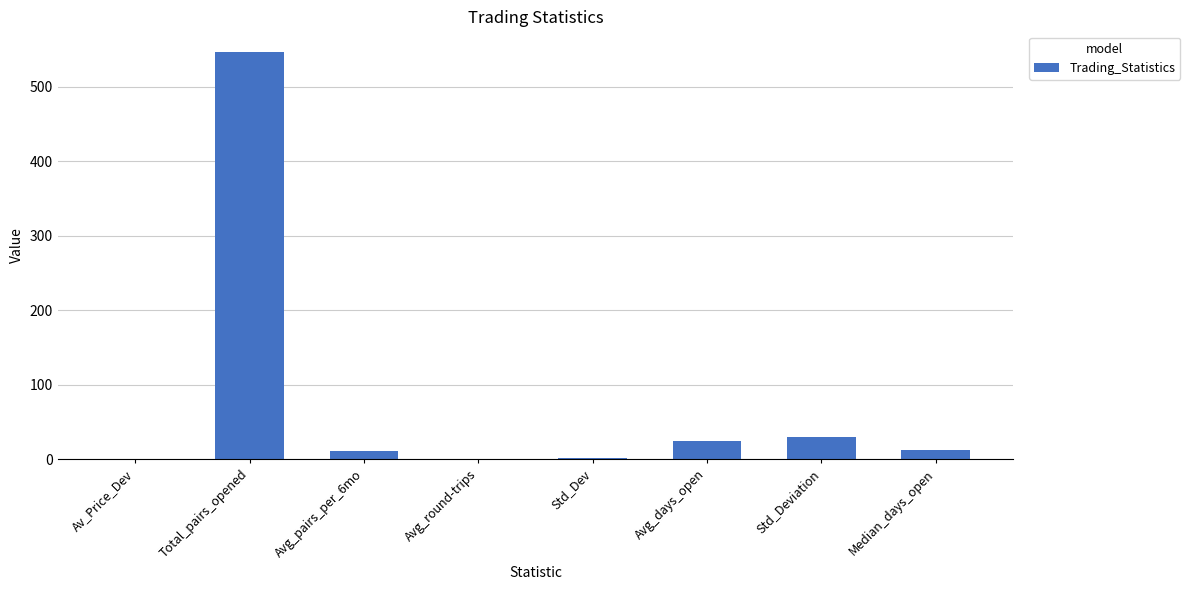

What is the sum of all values?

625.6